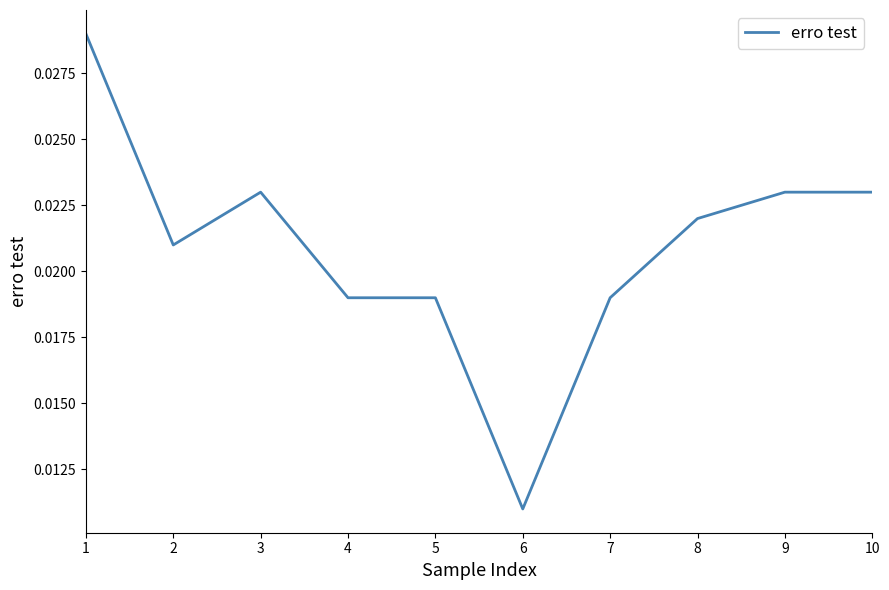

Which has a higher value, 6 or 10?

10